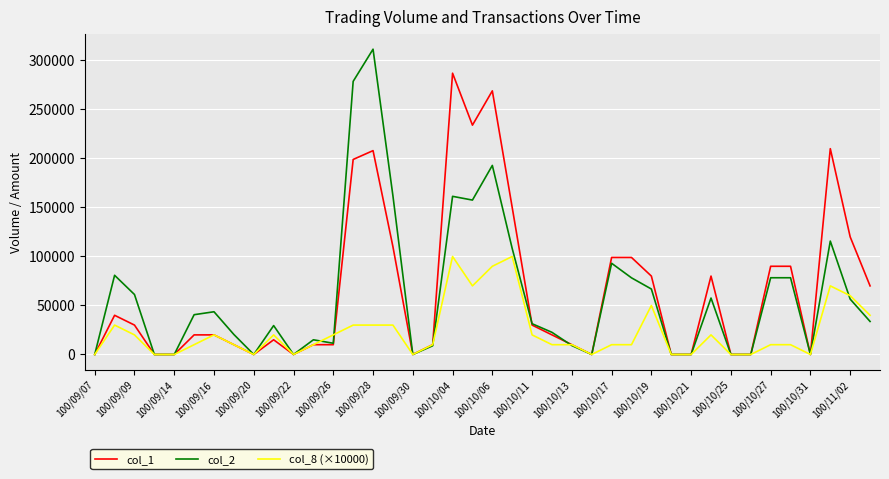

How many lines are shown in the chart?

3